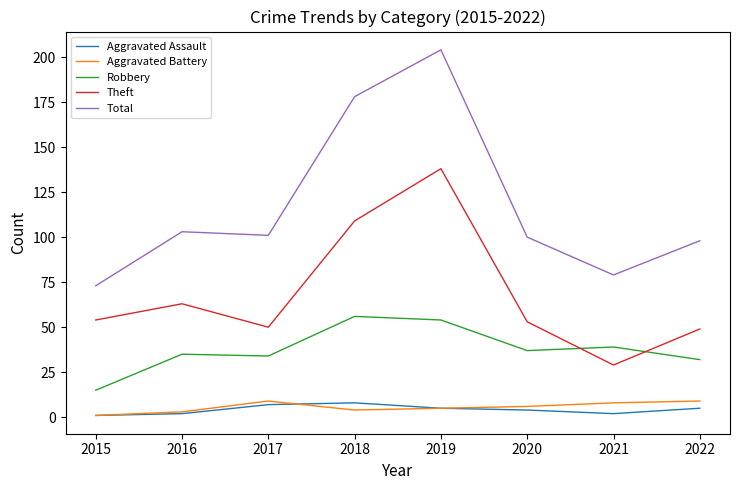

Is it true that Aggravated Battery equals 5 at 2019?

True